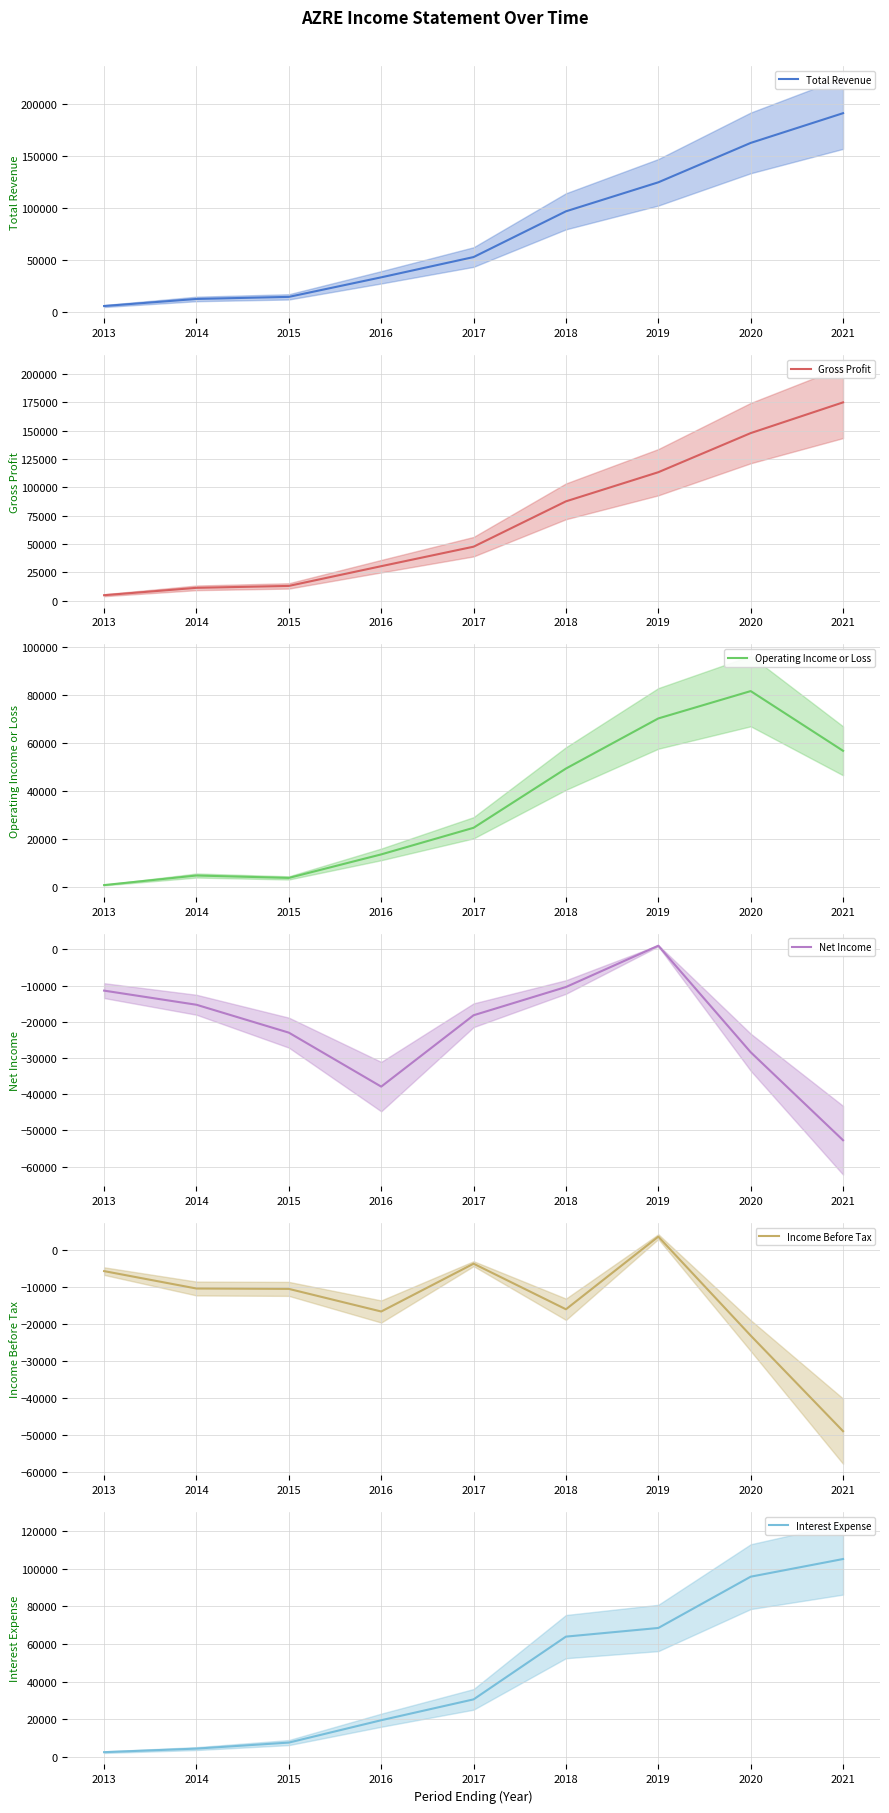

How many categories are shown in the chart?

9